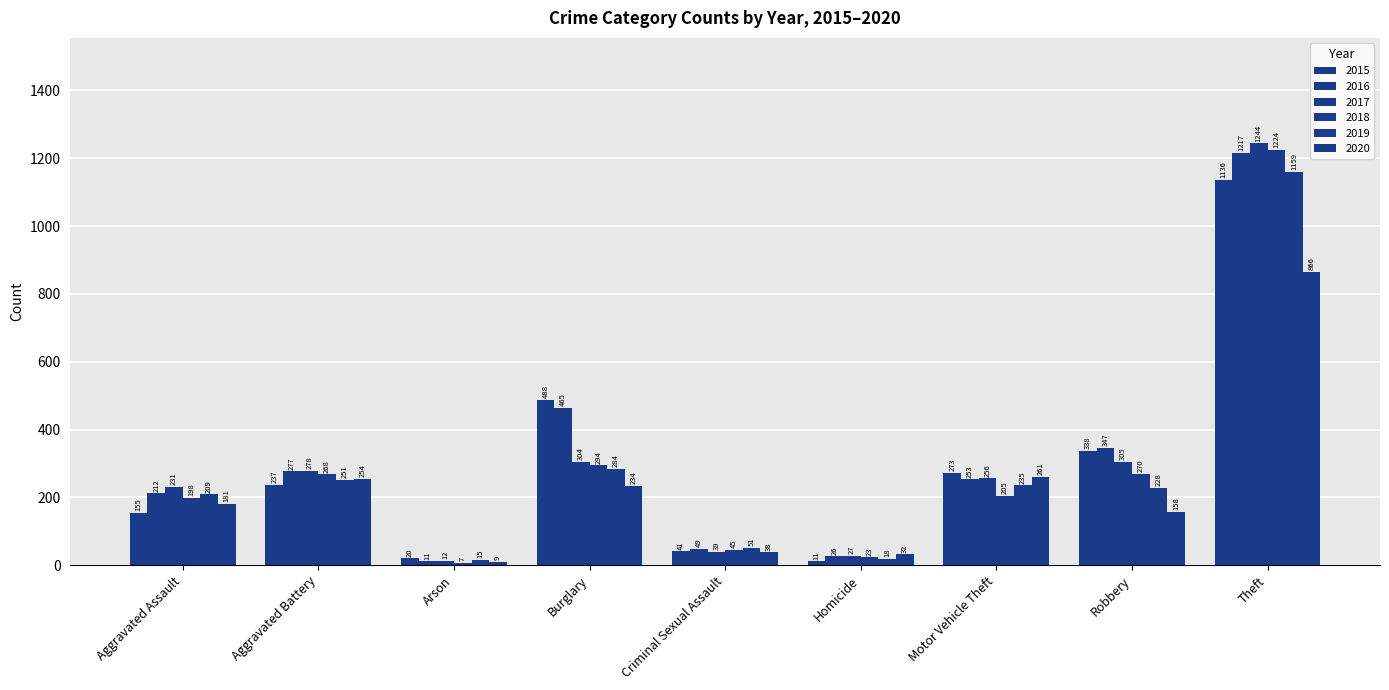

Which series has the largest range (max minus min)?

2017